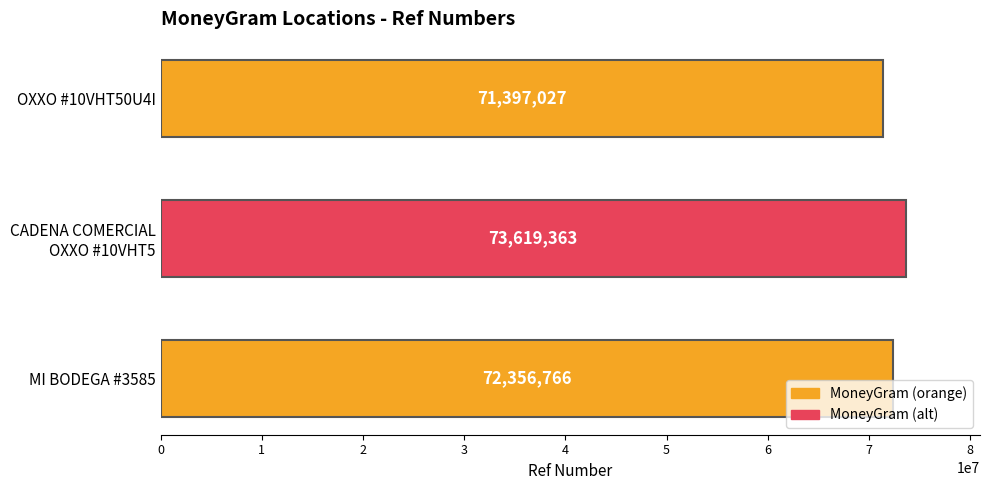

What is the greatest value displayed?

73619363